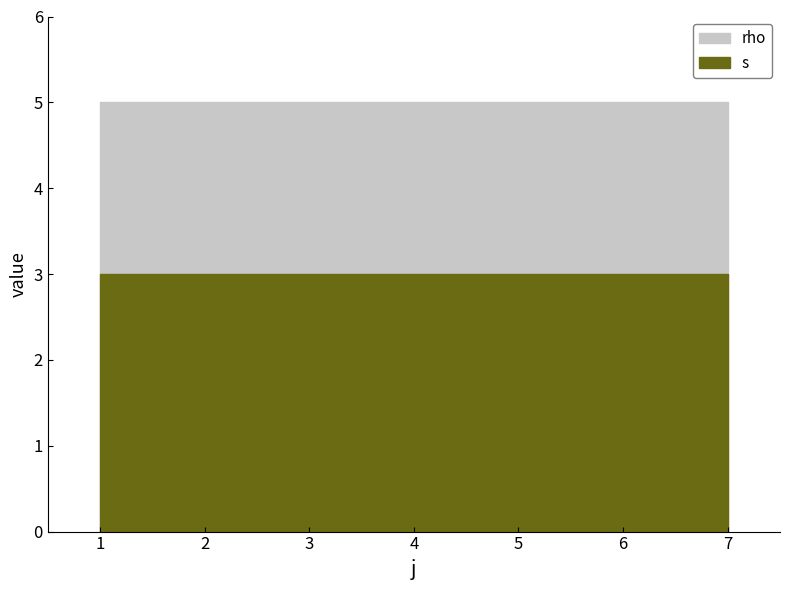

Which series has the largest total across all categories?

rho